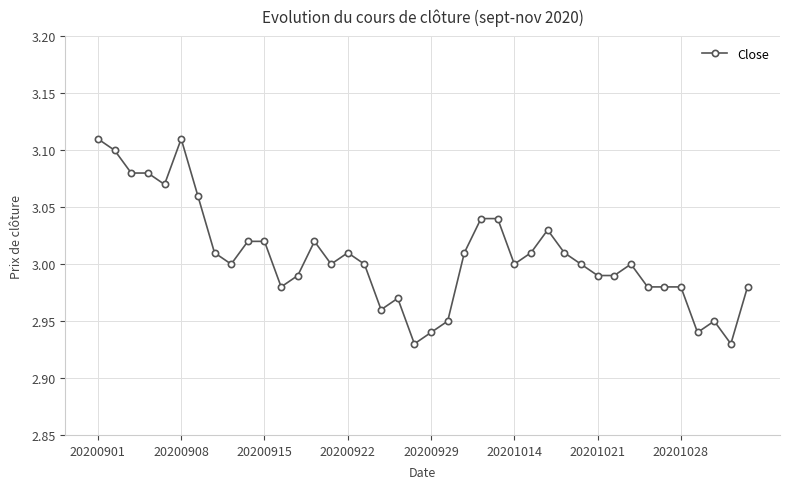

True or false: the data has more than 1 interior local peaks.

True